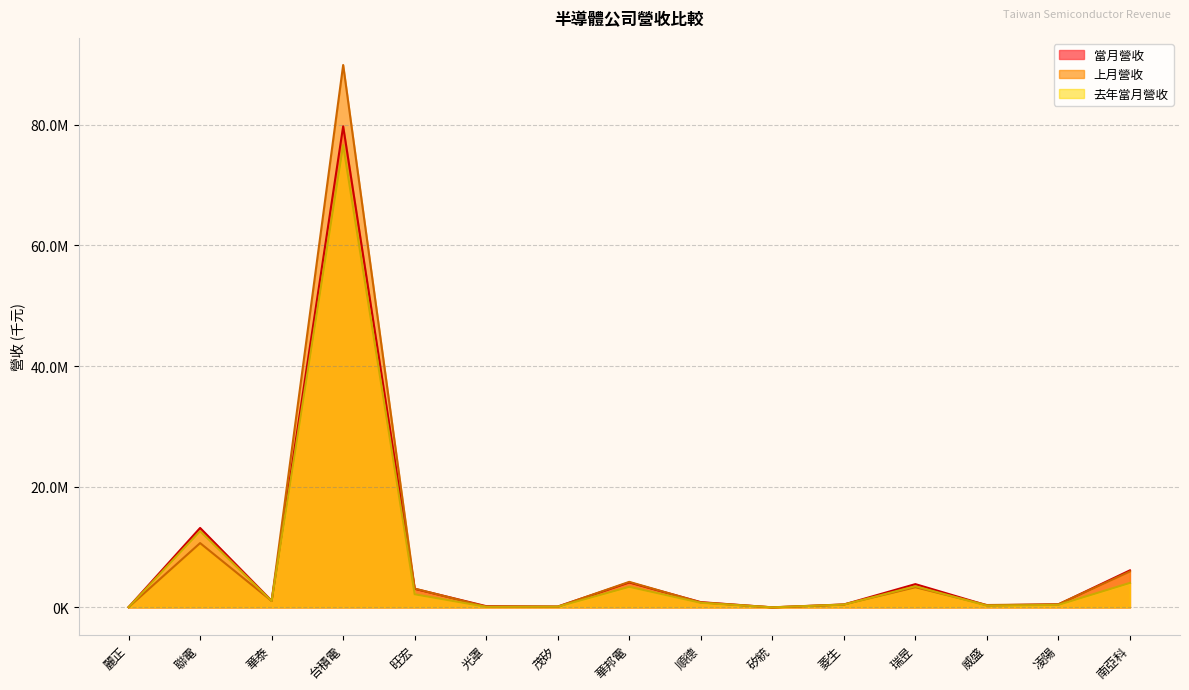

What is the greatest value displayed?

89897252